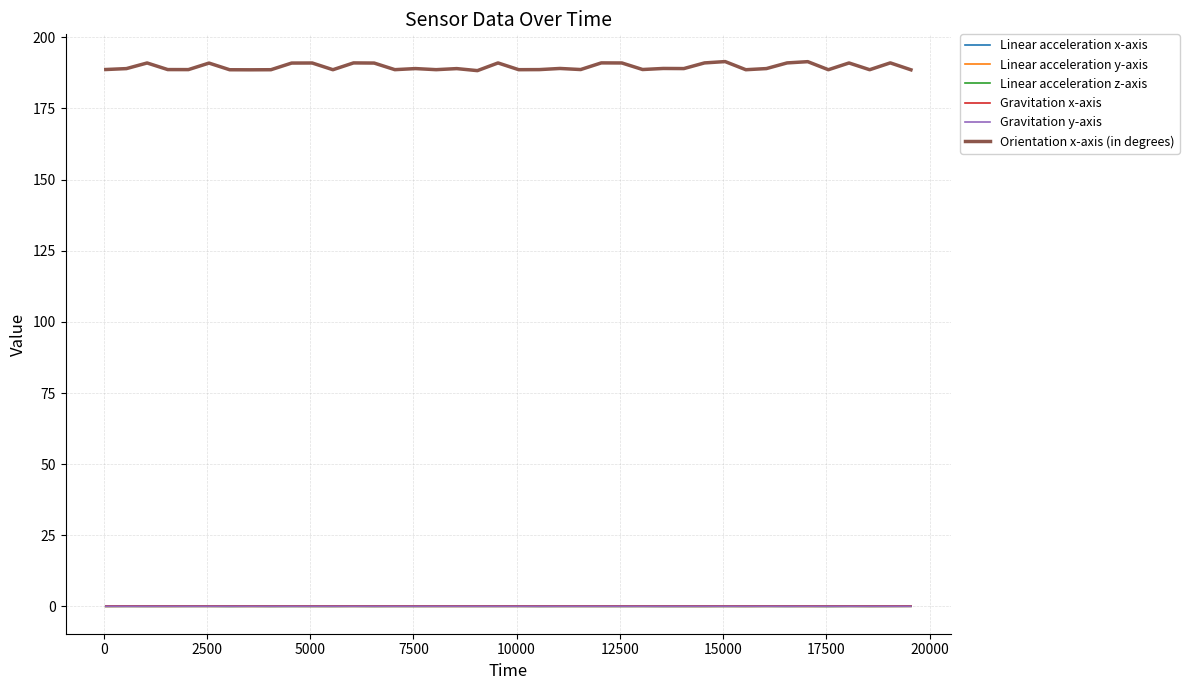

What is the greatest value displayed?

191.5